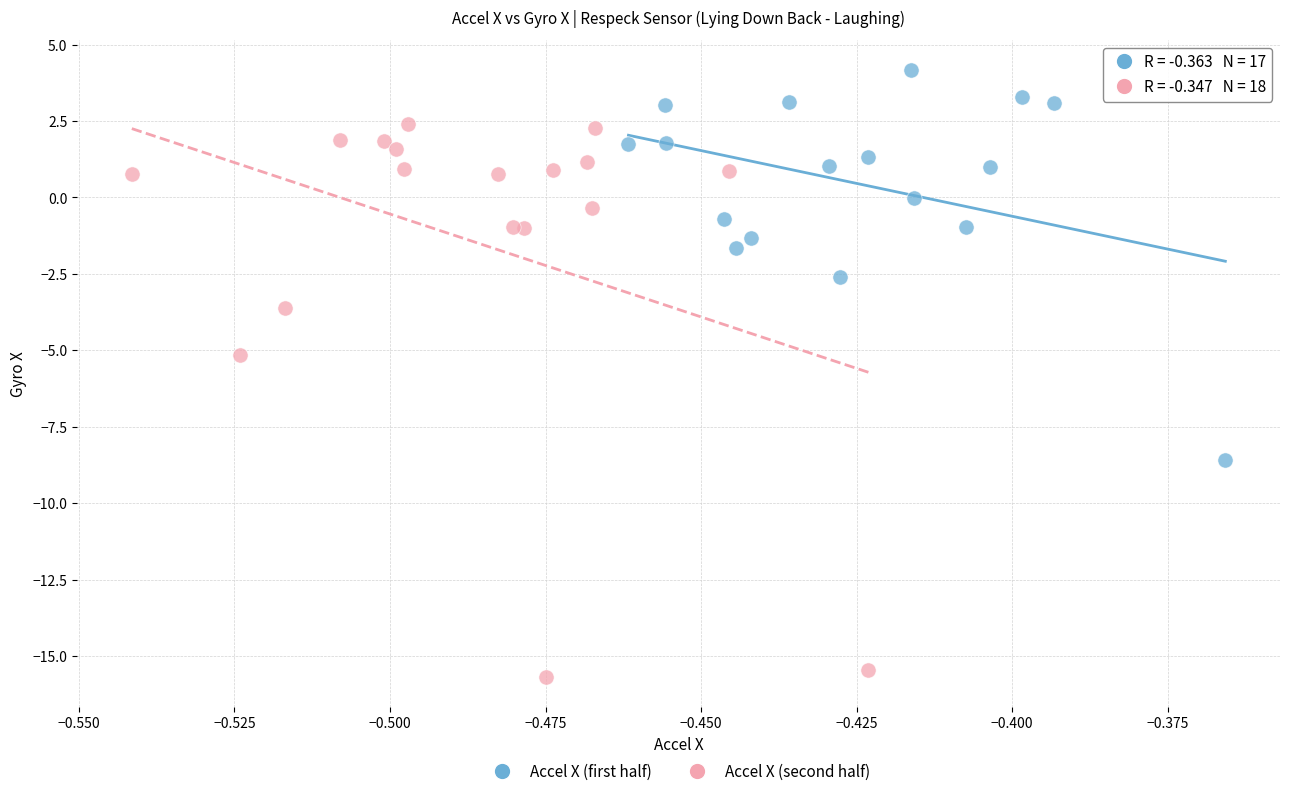

Which series has the widest spread of Y values?

Accel X (second half)